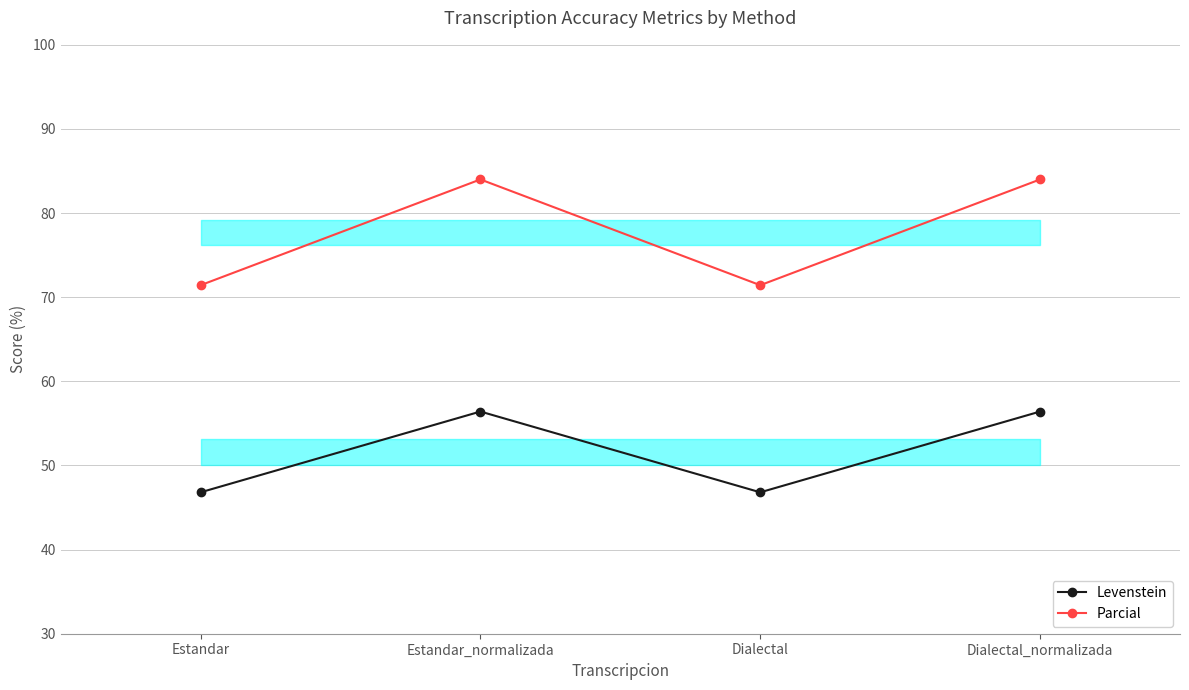

Does the chart display data point markers on the line(s)?

Yes